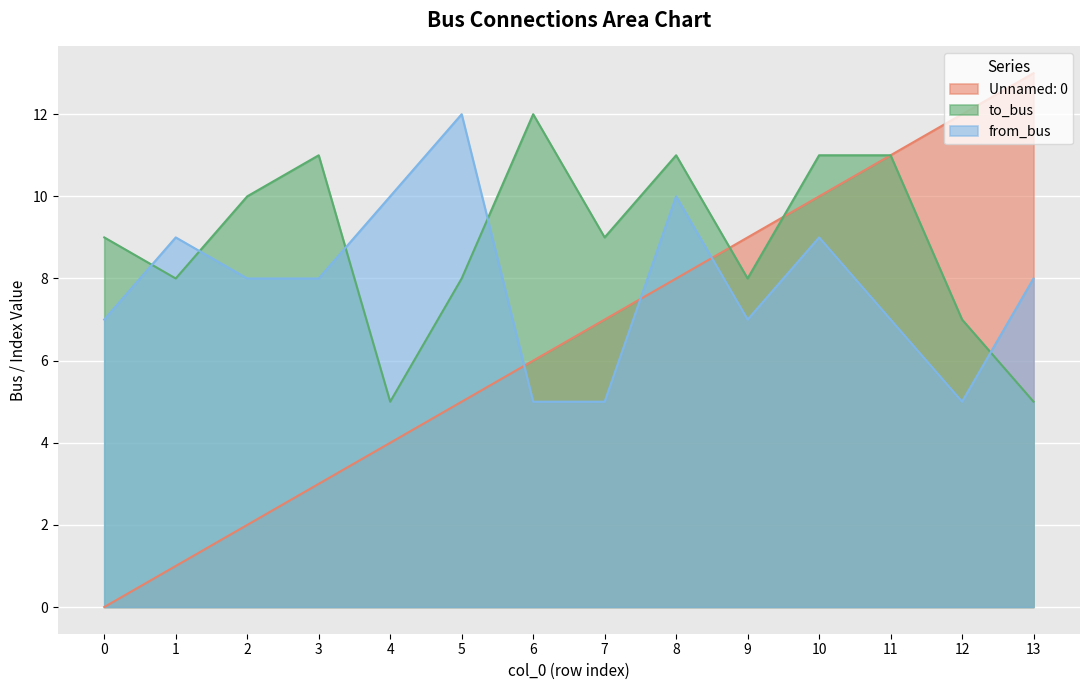

What is the sum of the Unnamed: 0 values at 0 and 13?

13